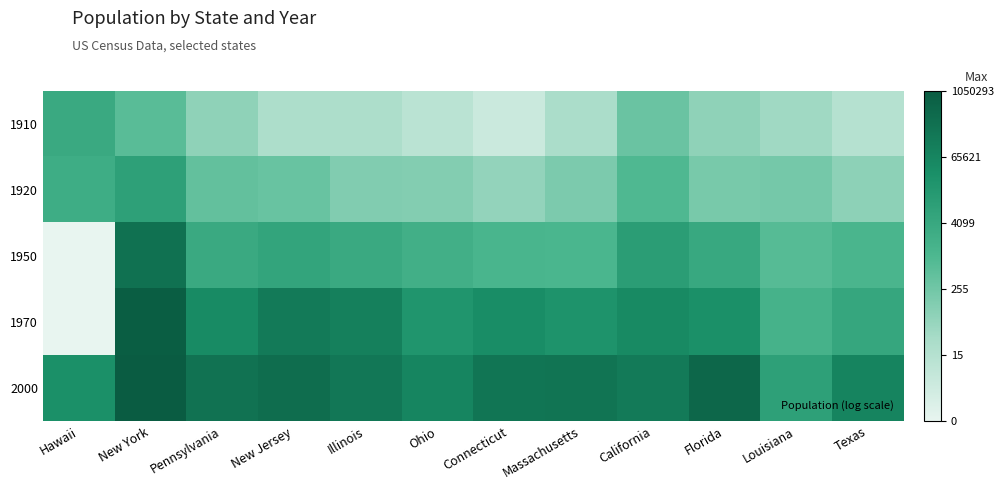

At which category is the sum across all series the highest?

New York